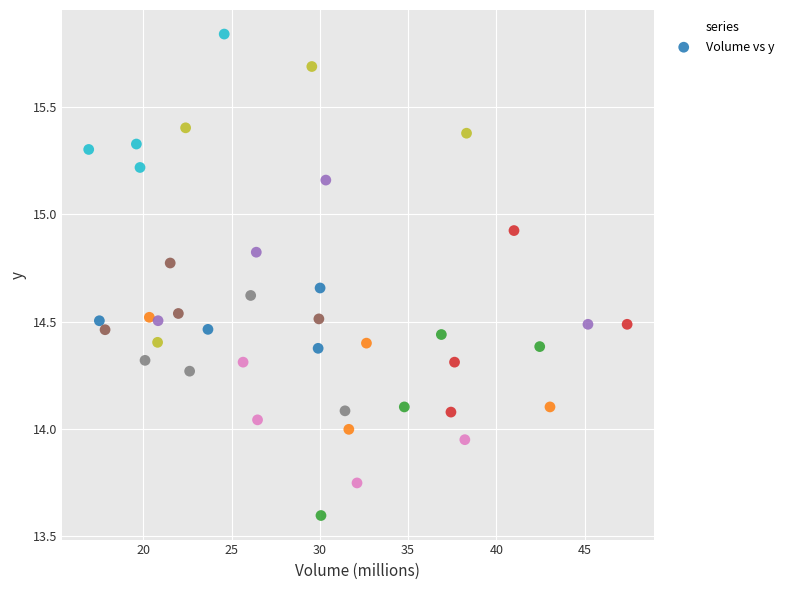

What is the range of Y values (max minus min)?

2.2